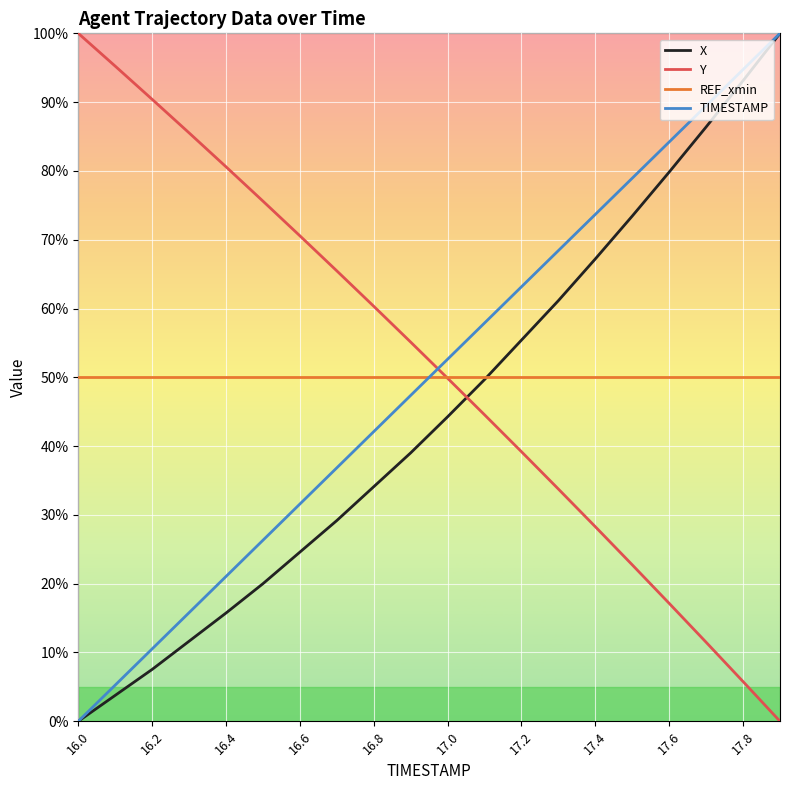

How many intersections are there between REF_xmin and TIMESTAMP?

1